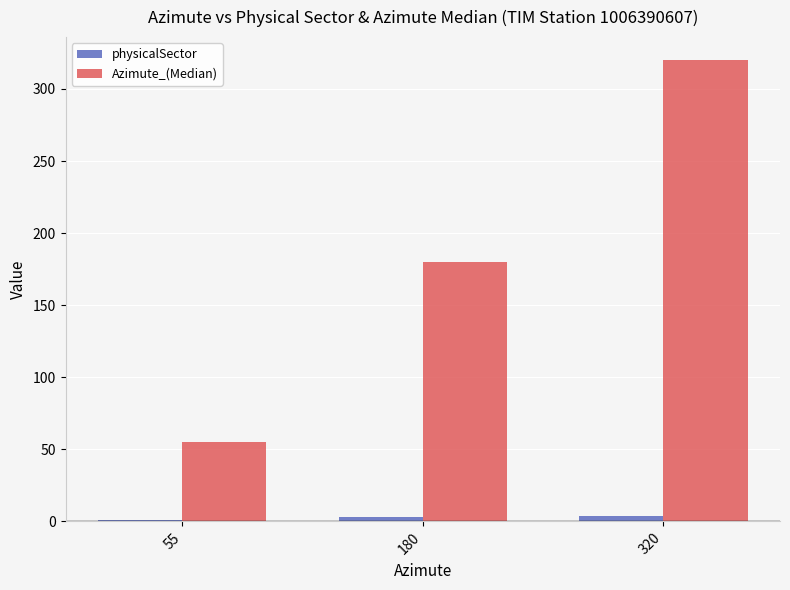

Which series changed the most between 55 and 180?

Azimute_(Median)